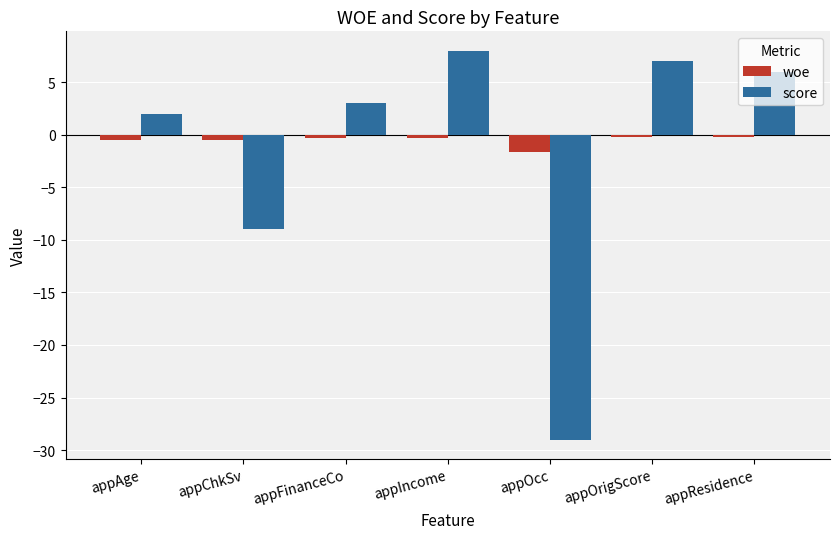

Where is score nearest to the value -10?

appChkSv